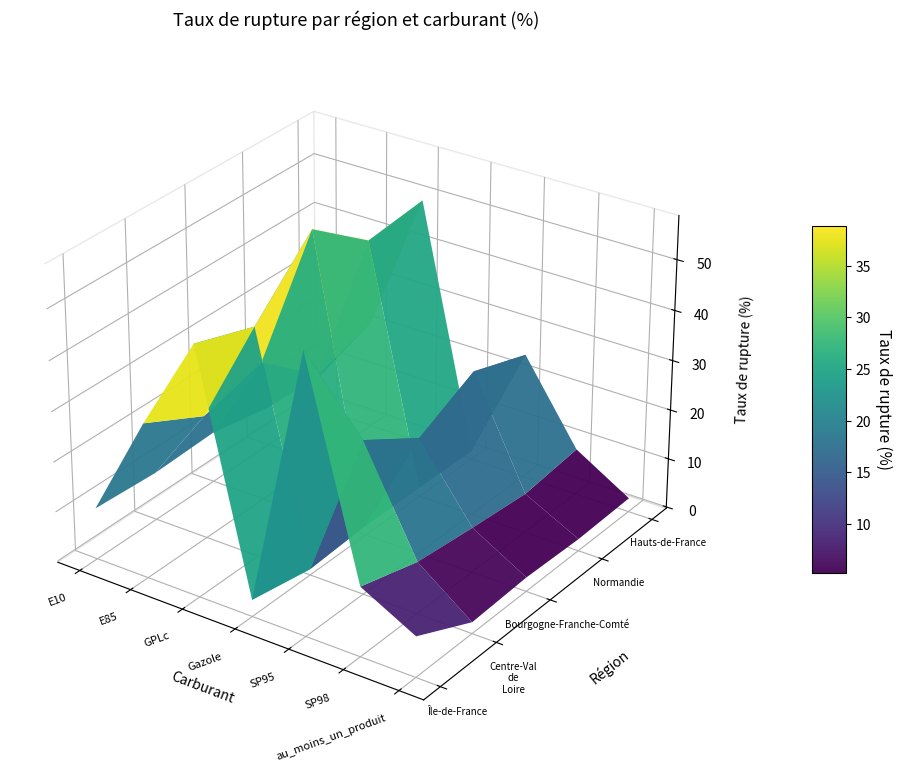

List the series in order of their peak value, lowest first.

Centre-Val de Loire, Normandie, Hauts-de-France, Île-de-France, Bourgogne-Franche-Comté